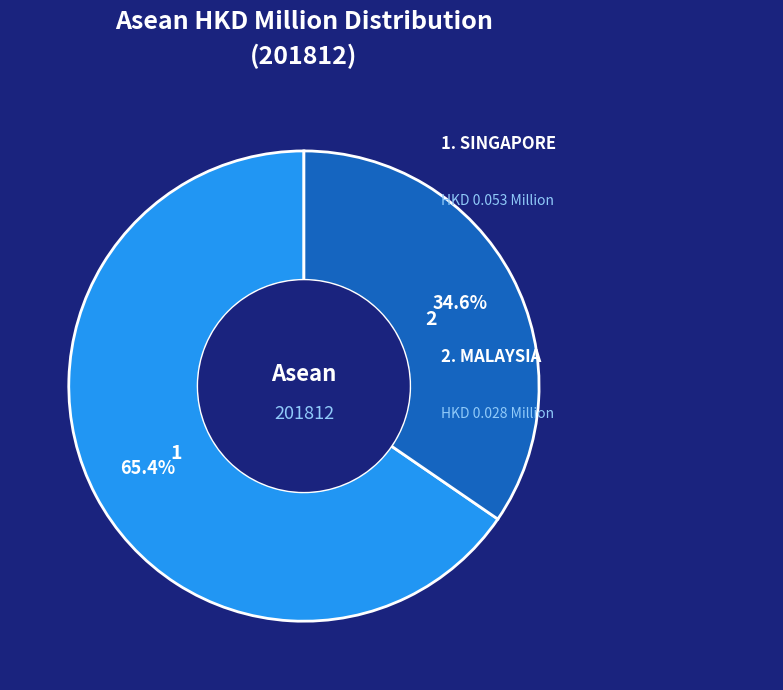

Is there any slice that represents more than half of the pie?

Yes